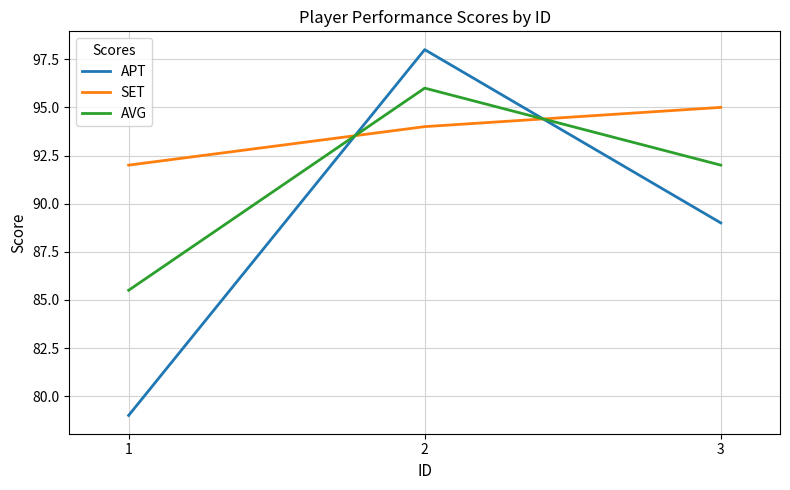

What is the minimum value shown in the chart?

79.0